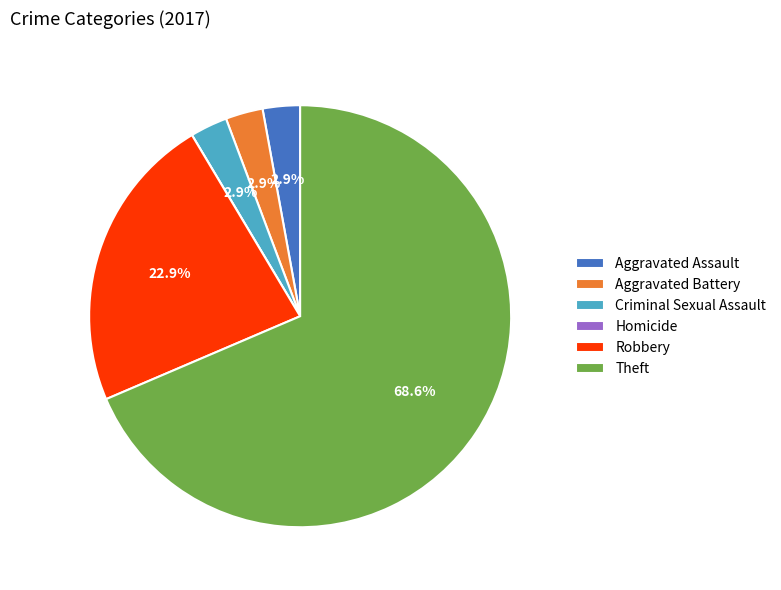

Do Aggravated Battery and Theft together represent more than half of the pie?

Yes